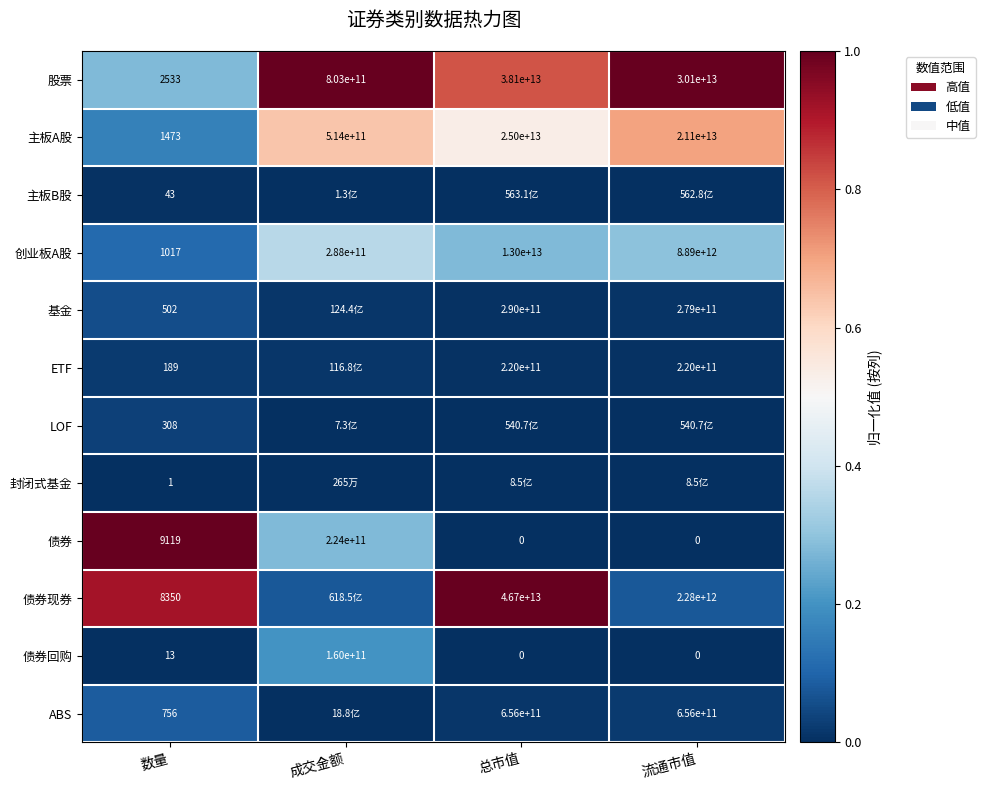

List the labels in order of 股票 value, smallest first.

数量, 成交金额, 流通市值, 总市值